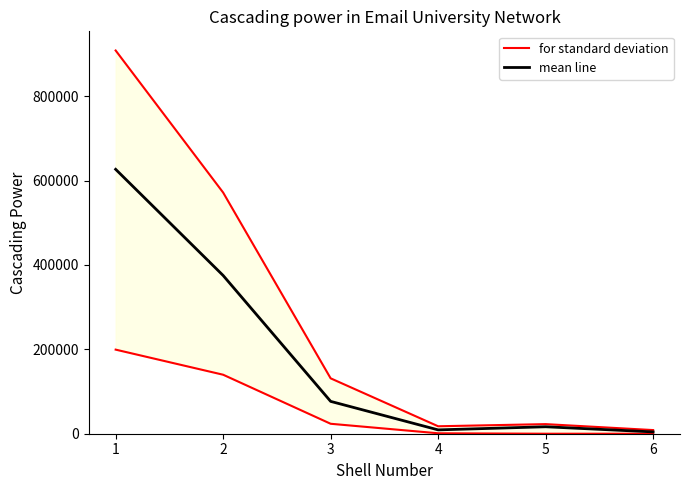

Which series has the largest total across all categories?

for standard deviation